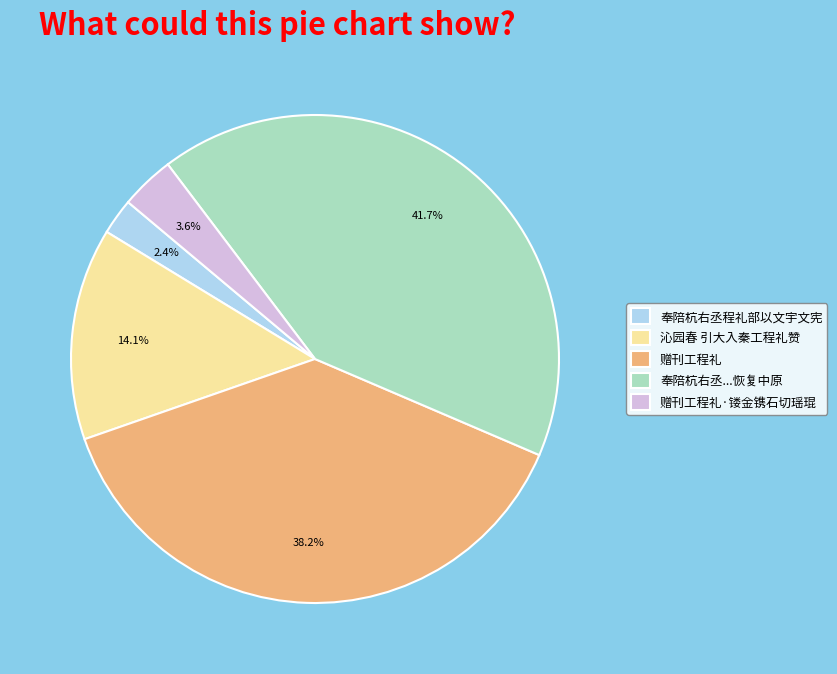

True or false: 赠刊工程礼 accounts for 26% of the total.

False